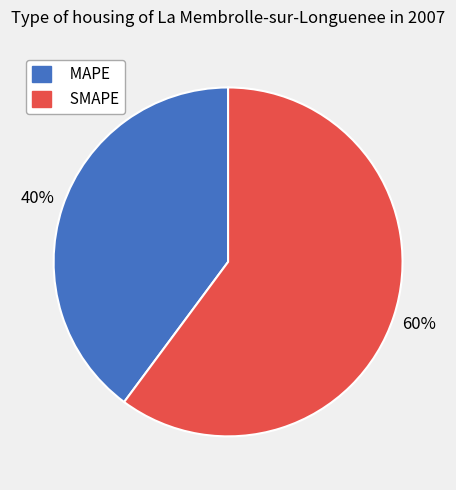

Which category has the biggest portion of the pie?

SMAPE